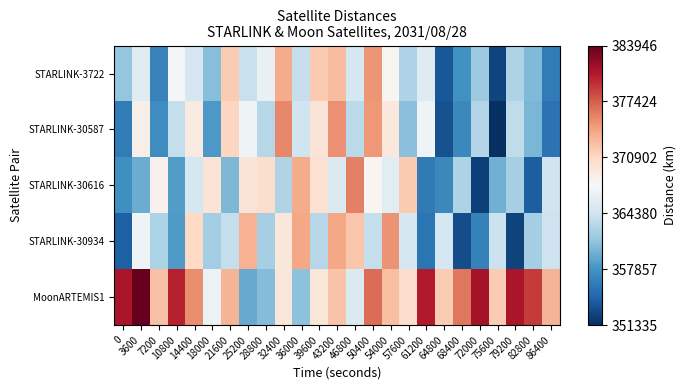

What is the spread (max minus min) of values at 25200?

13953.0